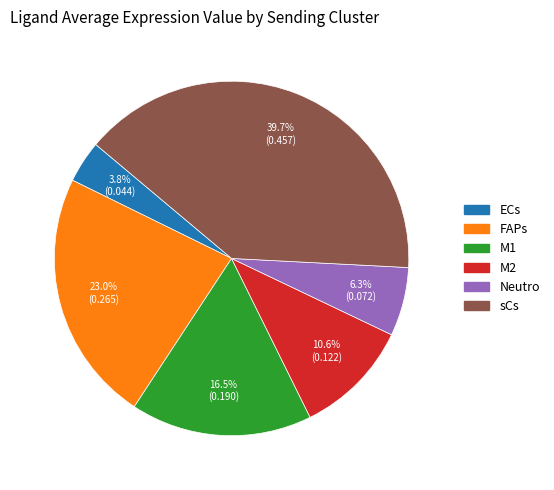

Rank the categories by value from highest to lowest.

sCs, FAPs, M1, M2, Neutro, ECs